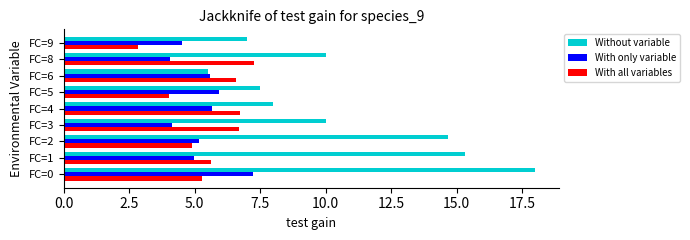

The With all variables series shows 1.8 at FC=0. True or false?

False